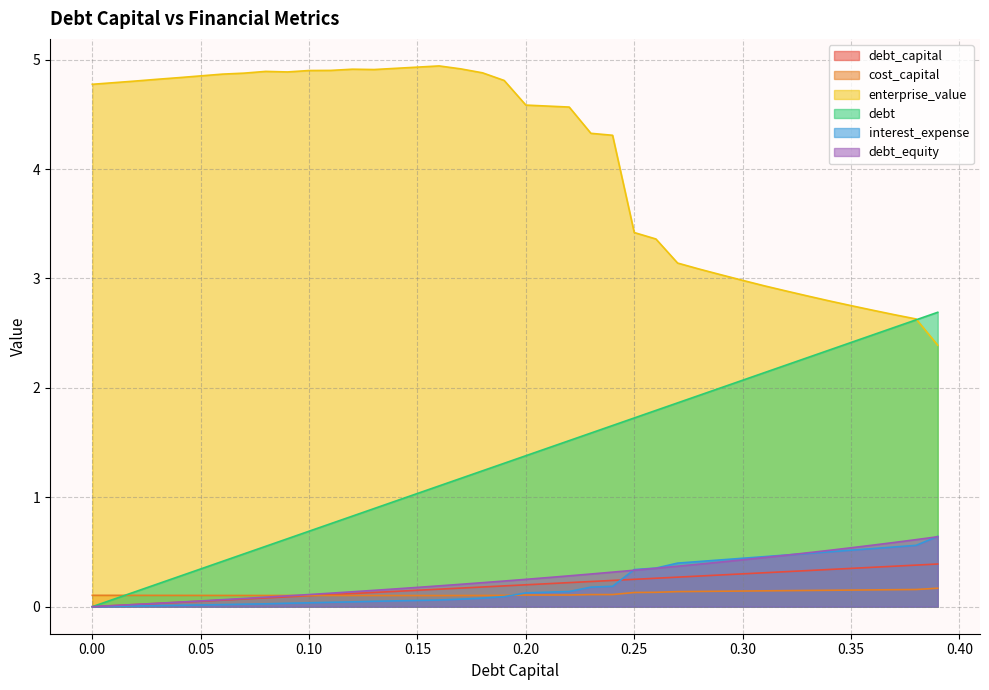

What is the difference between the highest and lowest values at 0.05?

4.8